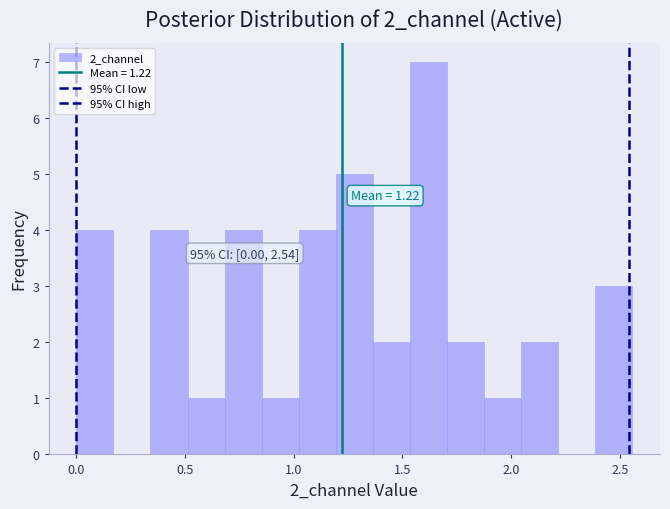

Around what value on the x-axis is the tallest bar? Give the approximate position of its centre, as read against the axis.

1.60